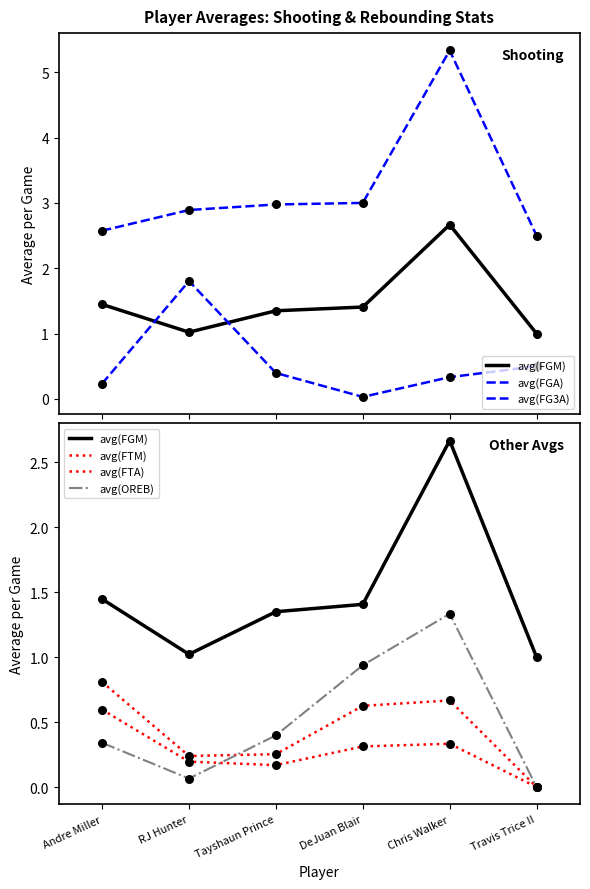

Which series reaches the maximum Y coordinate?

avg(FGA)